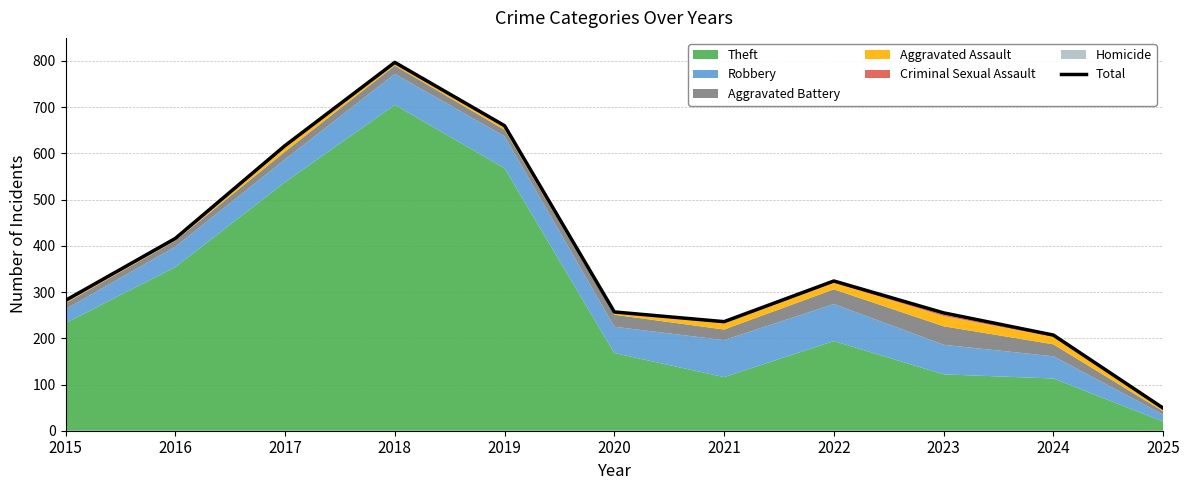

Which label corresponds to the largest value in the chart?

2018